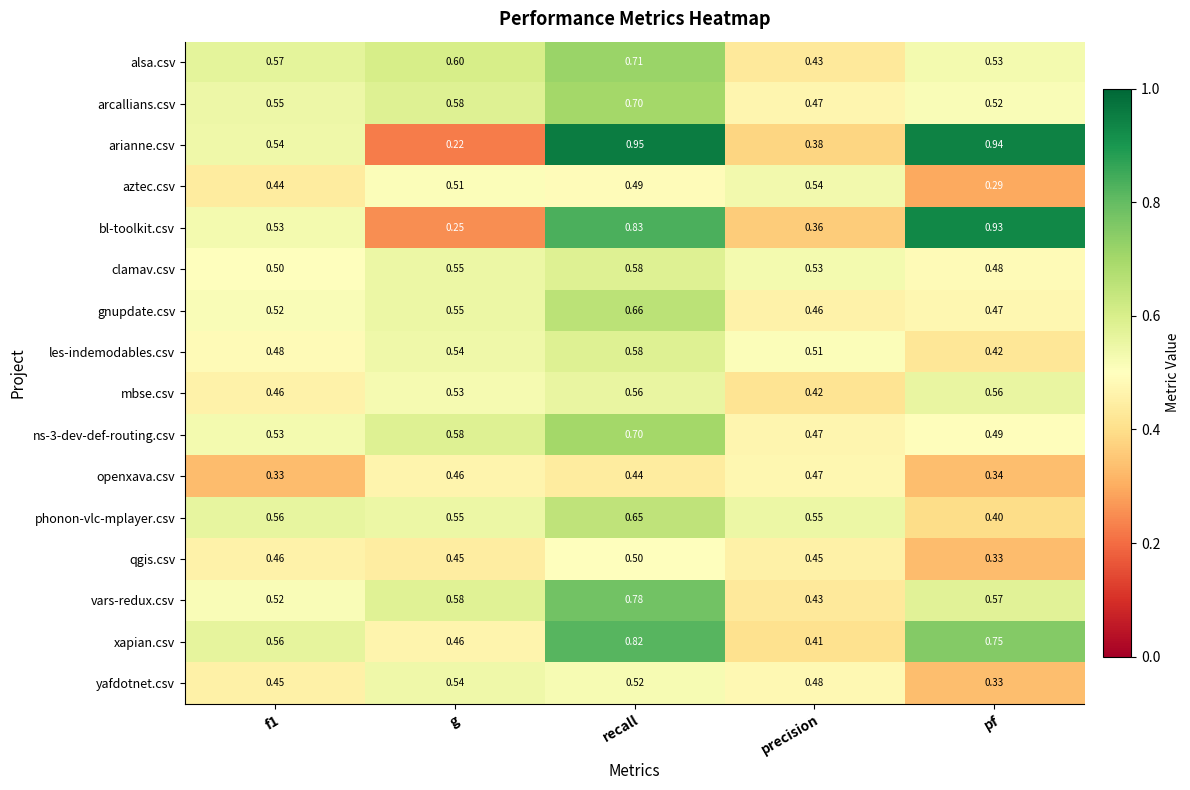

Where is les-indemodables.csv nearest to the value 0?

pf